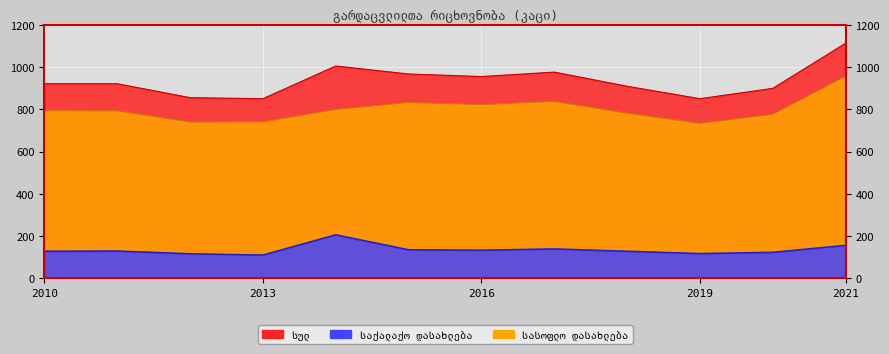

Is the value of სულ at 2020 greater than the value of საქალაქო დასახლება at 2013?

Yes